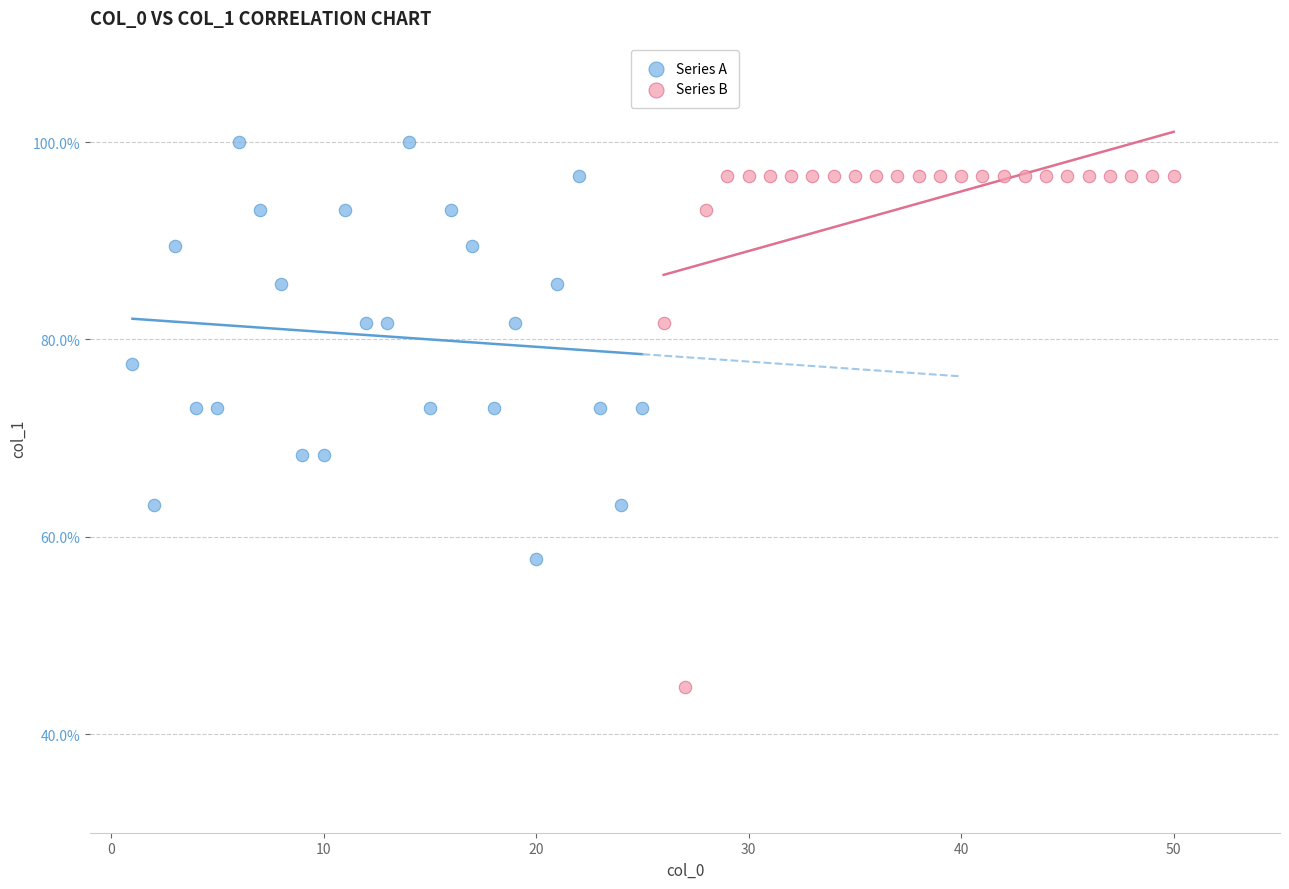

Which series has the widest spread of Y values?

Series B